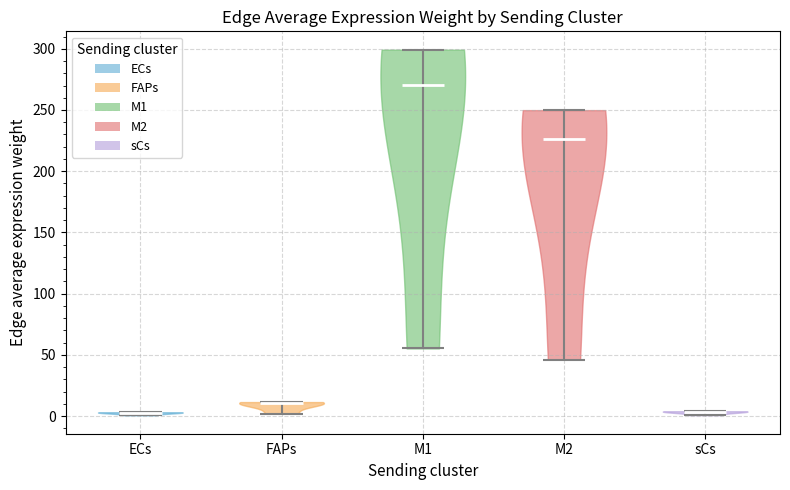

Reading left to right, read every violin against the y-axis: where its median line is, and the lowest and highest points it reaches. The values are not printed on the chart, so give them approximately, as read against the axis.

ECs: median line 5, lowest point 0, highest point 5
FAPs: median line 10, lowest point 0, highest point 10
M1: median line 270, lowest point 55, highest point 300
M2: median line 225, lowest point 45, highest point 250
sCs: median line 5, lowest point 0, highest point 5